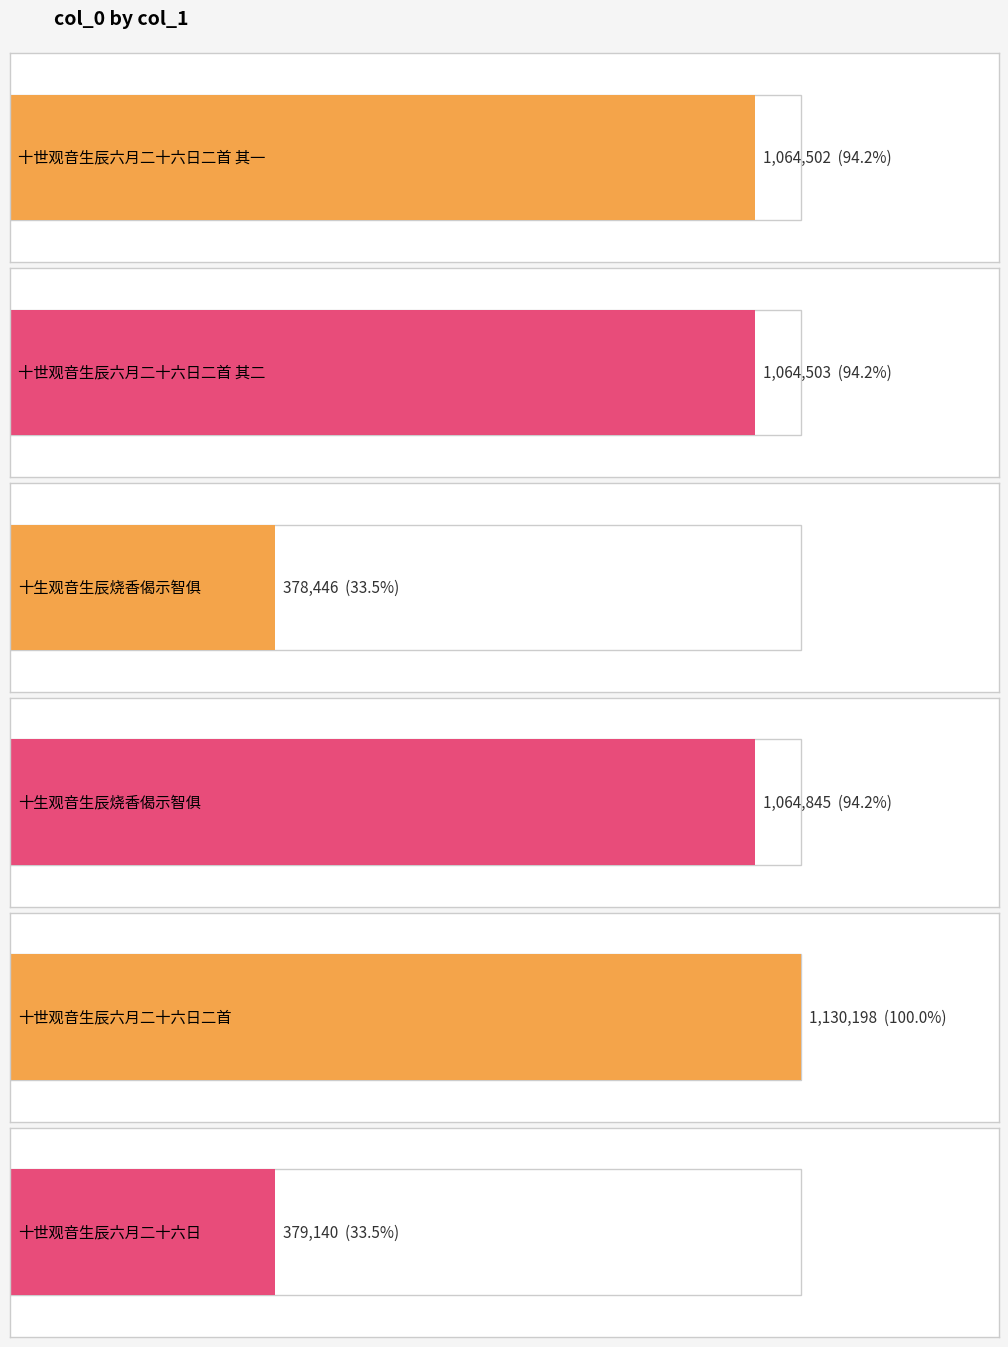

At which category does the chart reach its peak across all series?

十世观音生辰六月二十六日二首